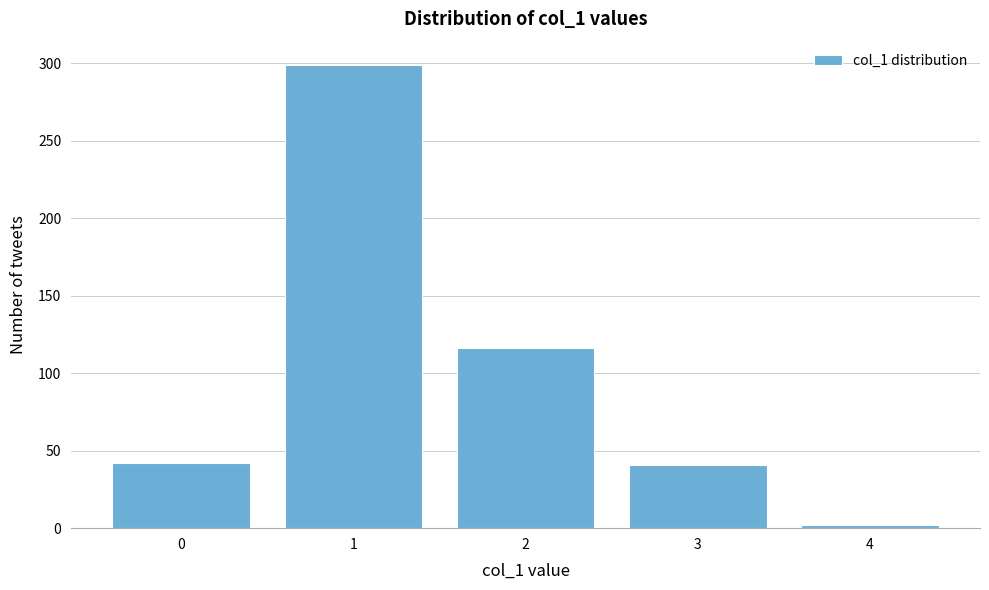

What is the change in value from 2 to 3?

-75